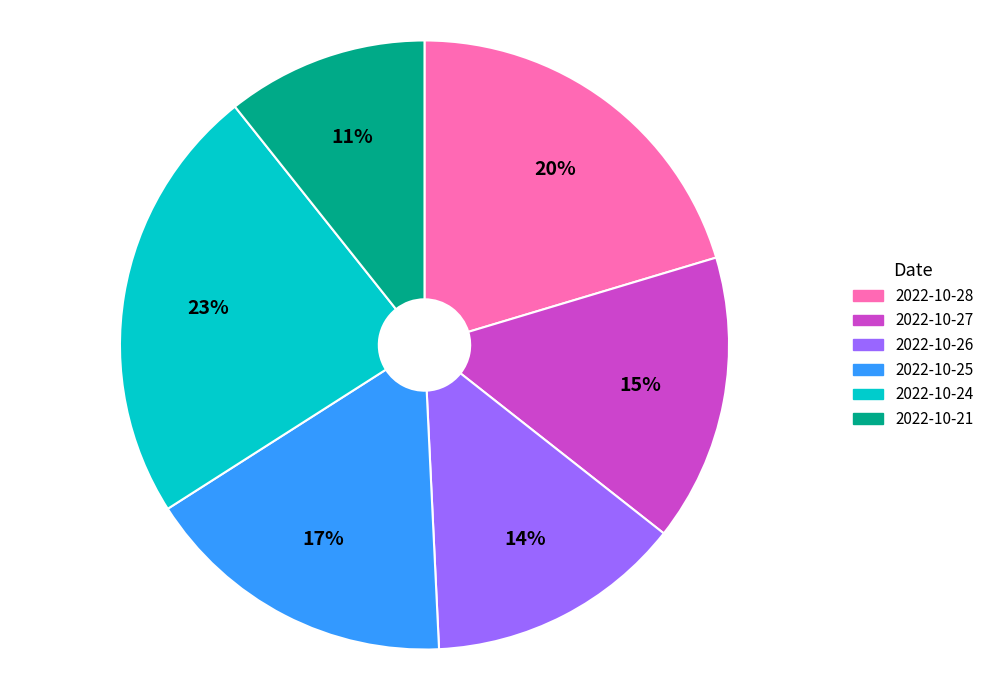

Is the sum of 2022-10-28 and 2022-10-27 greater than half?

No